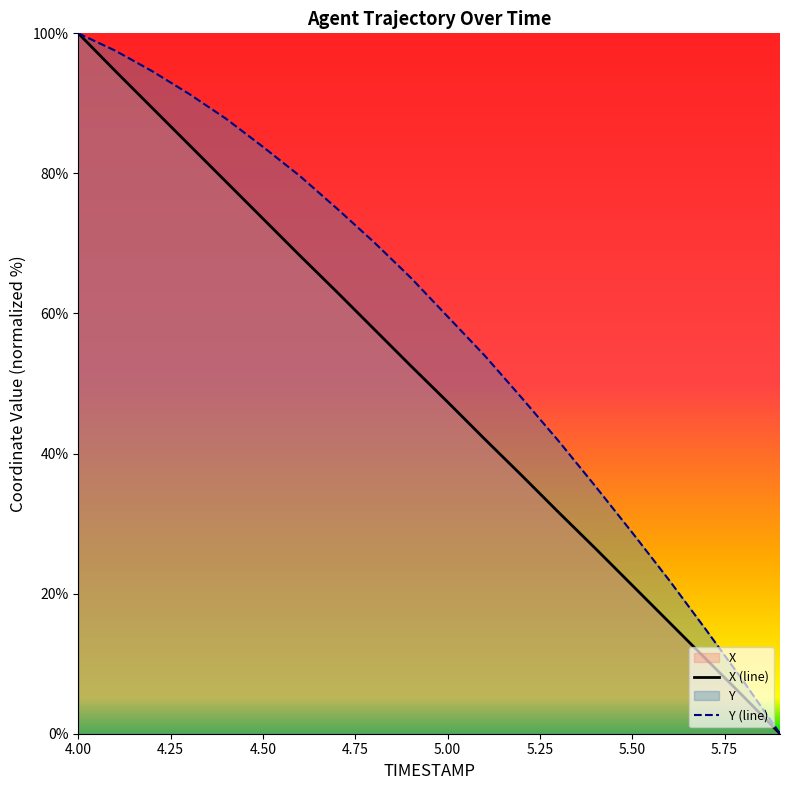

Which series has the largest total across all categories?

Y (line)